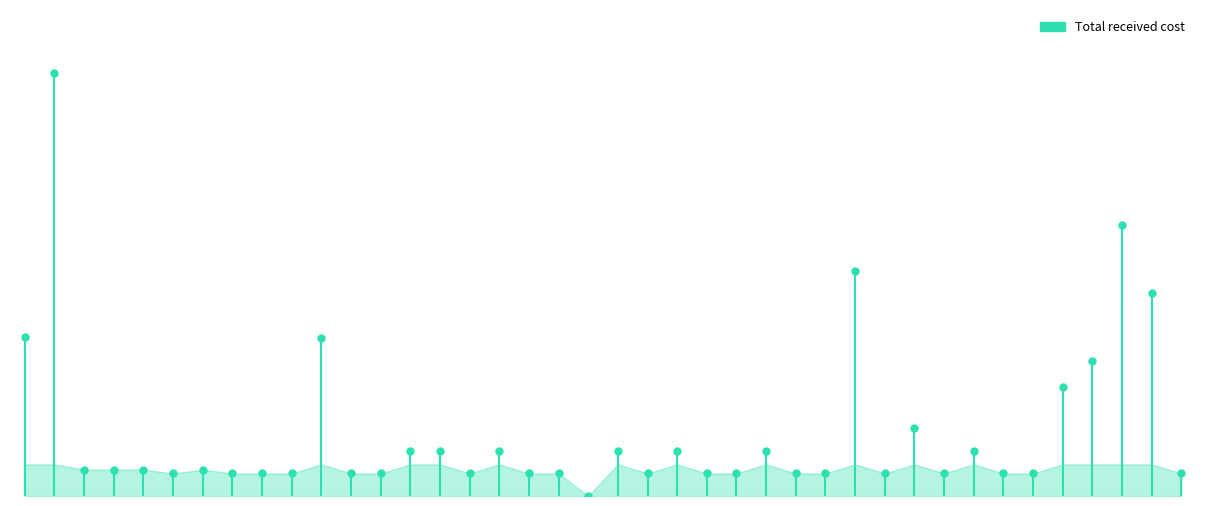

List the labels in order of value, smallest first.

20, 6, 8, 9, 10, 12, 13, 16, 18, 19, 22, 24, 25, 27, 28, 30, 32, 34, 35, 40, 7, 3, 4, 5, 14, 15, 17, 21, 23, 26, 33, 31, 36, 37, 11, 1, 39, 29, 38, 2